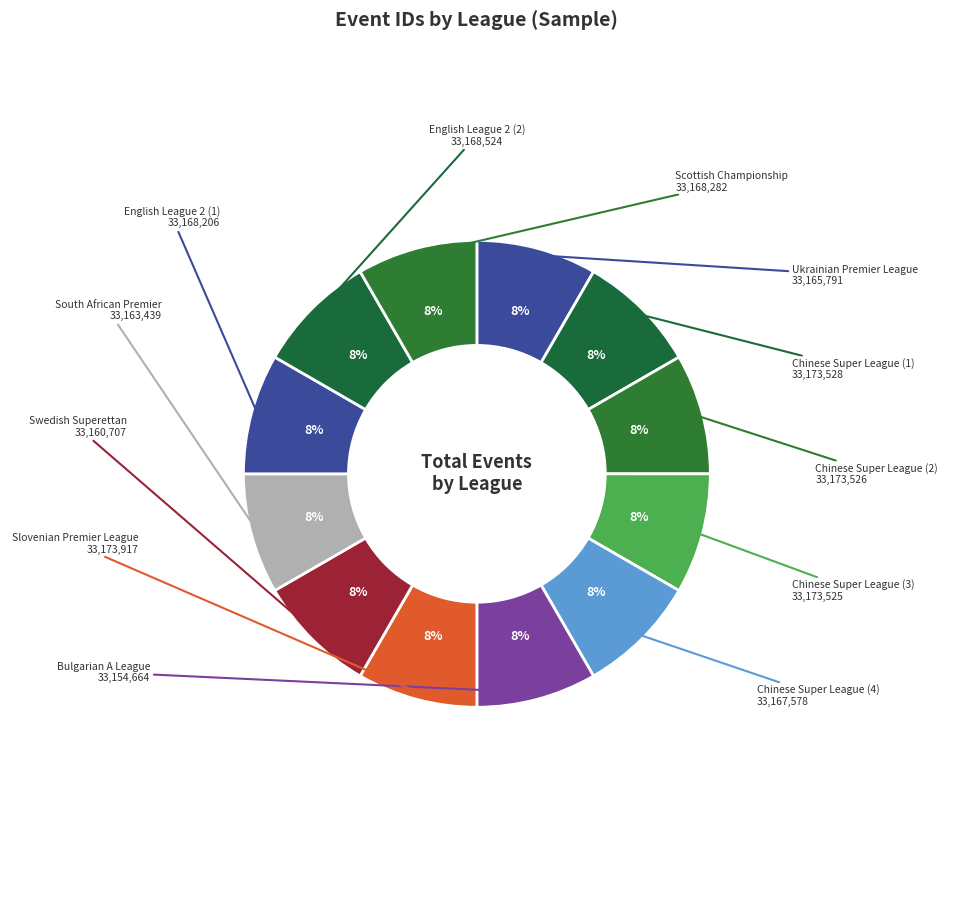

How many segments does this pie chart have?

12